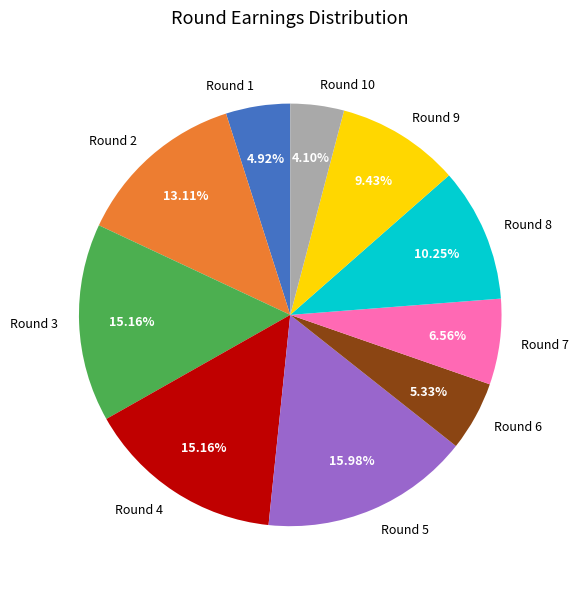

Is there any slice that represents more than half of the pie?

No